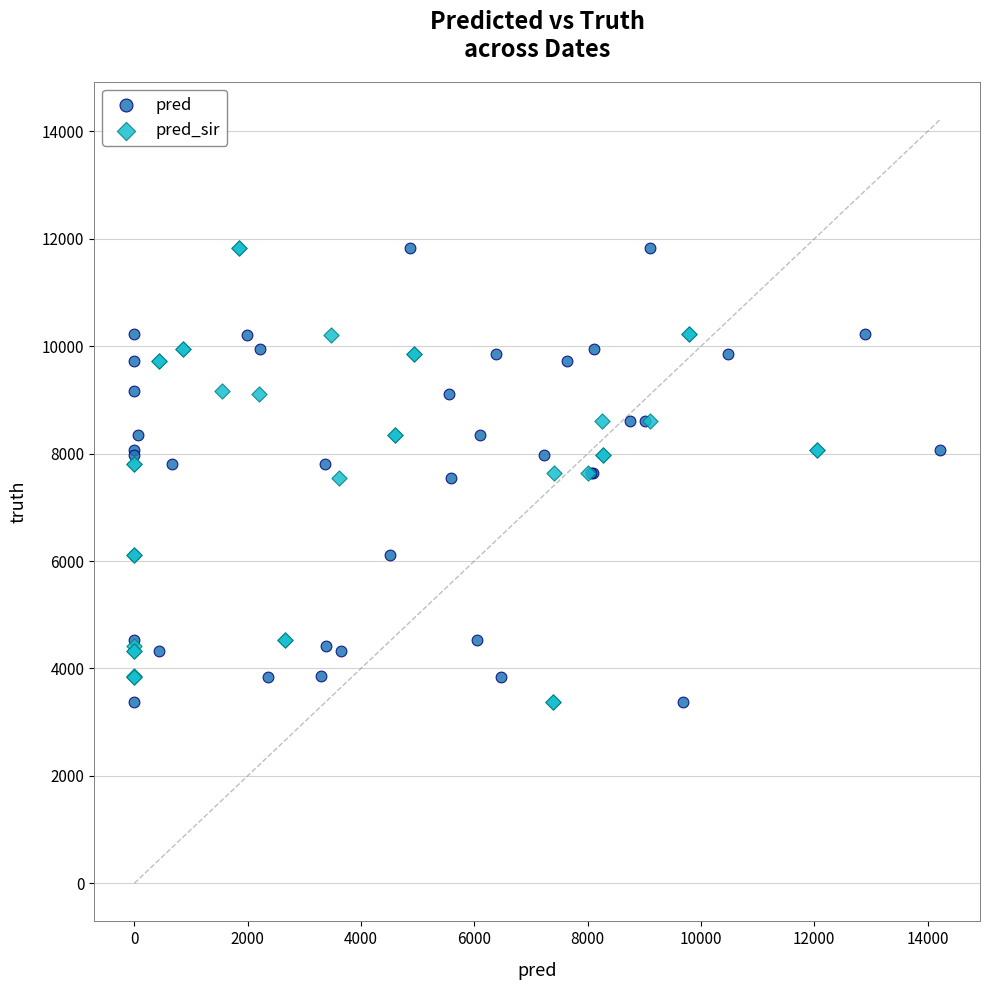

What are all the series names shown in the legend?

pred, pred_sir